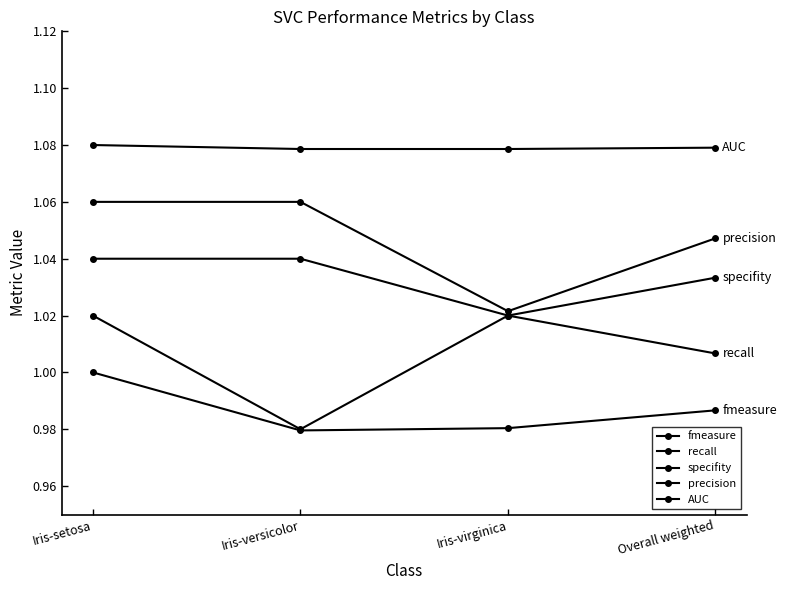

Rank the series at Iris-virginica from highest to lowest value.

AUC, precision, recall, specifity, fmeasure